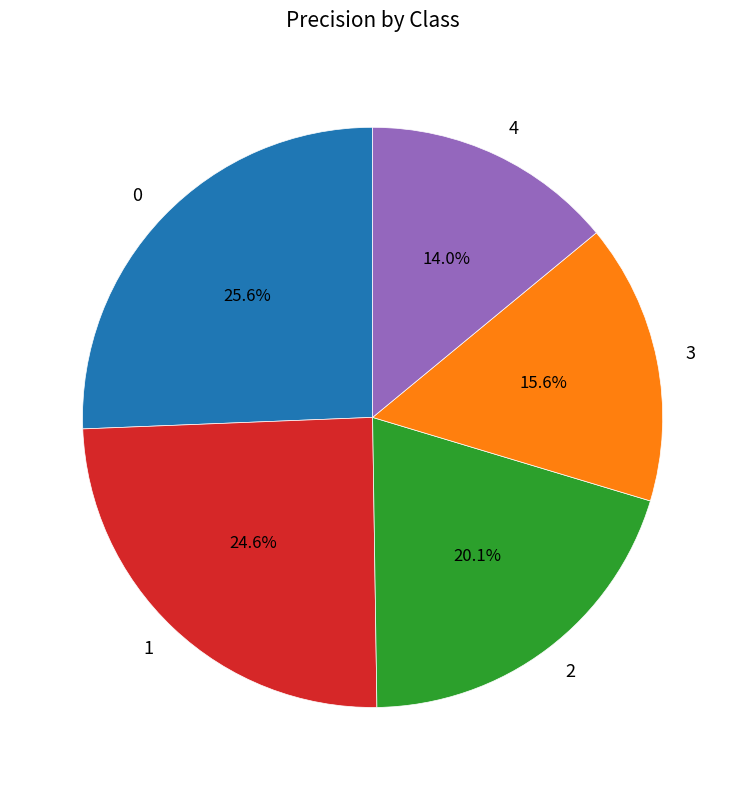

What is the smallest slice in the pie chart?

4